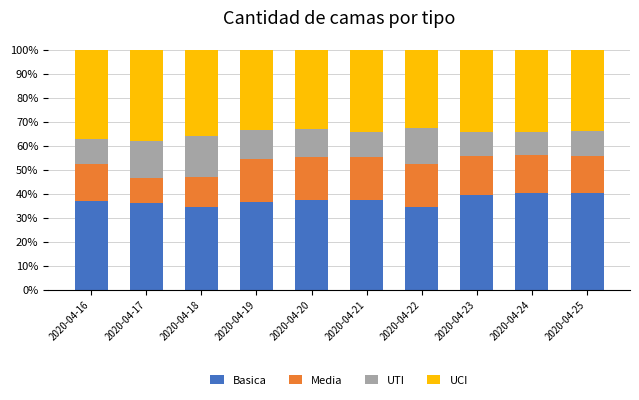

The value of Basica at 2020-04-19 is 36.7. True or false?

True